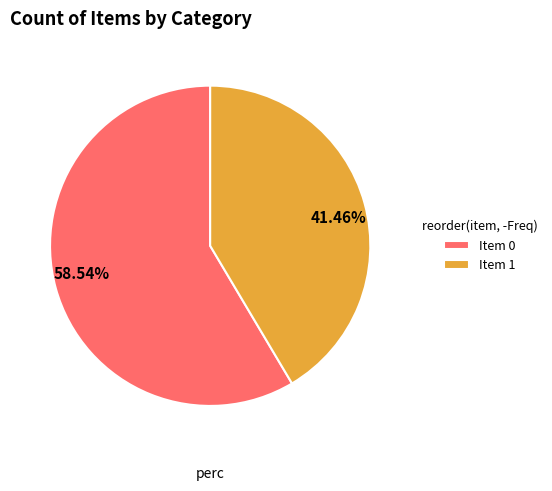

Does any single category account for the majority?

Yes